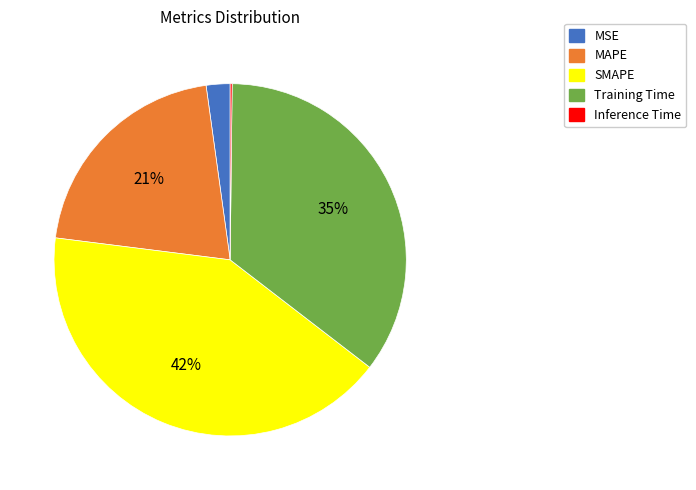

Which slice is the largest?

SMAPE